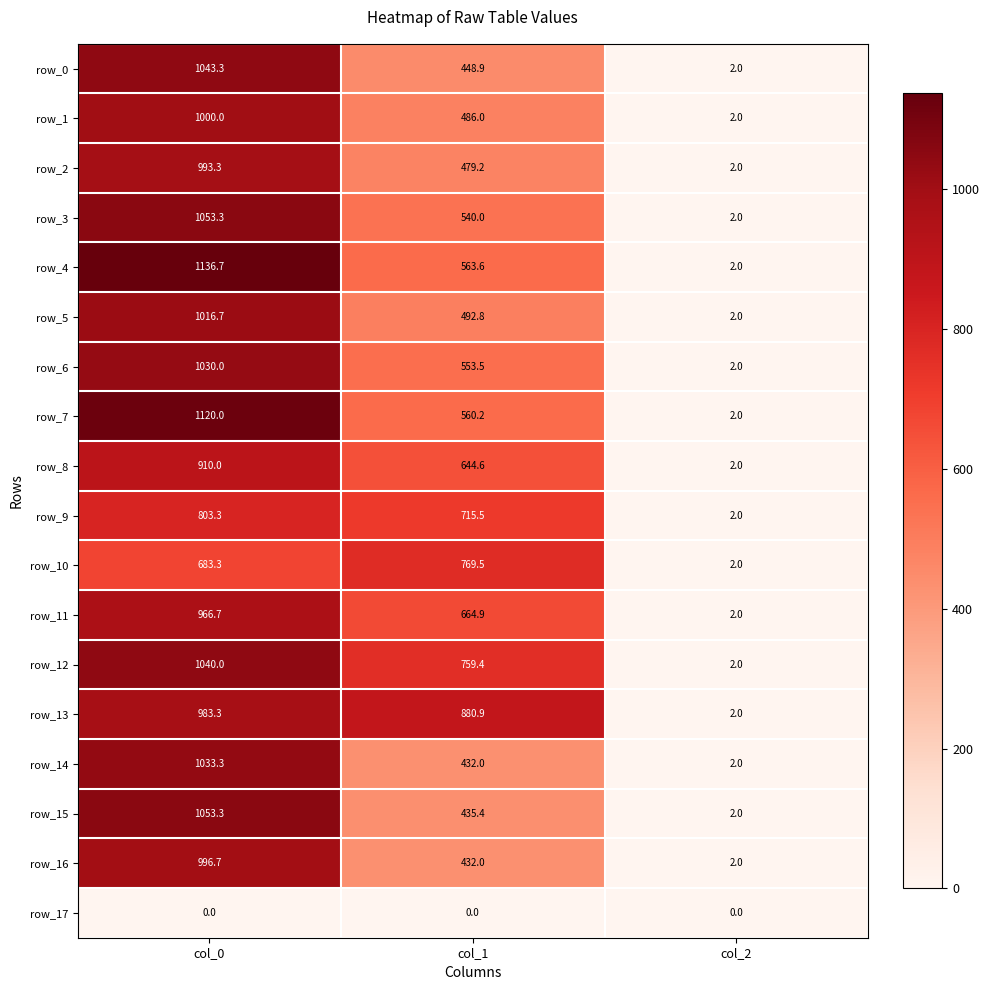

What is the total value across all series at col_0?

16863.2